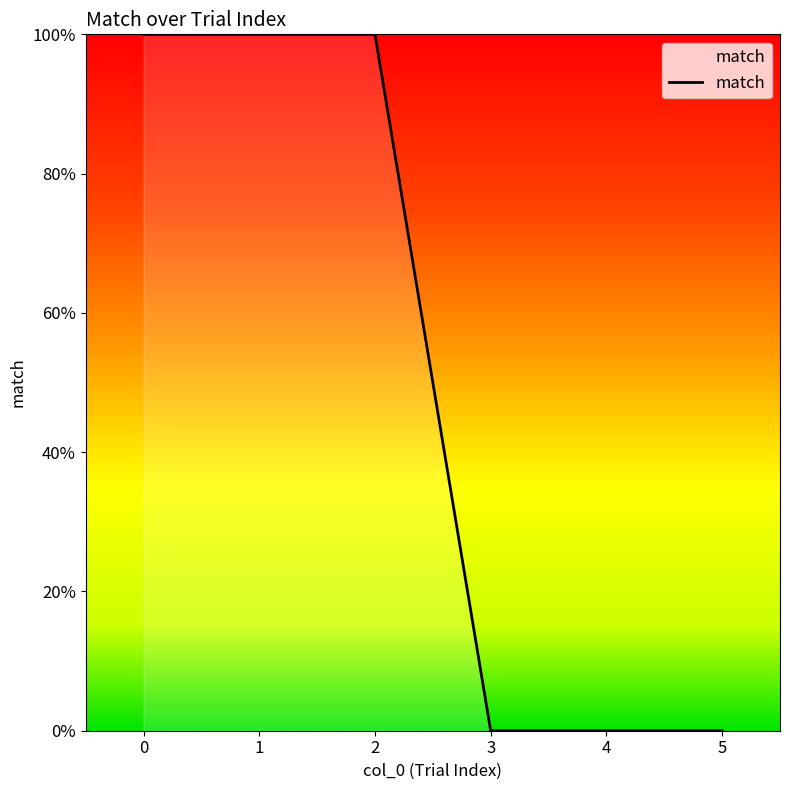

Is this an area chart (filled region under the line)?

Yes